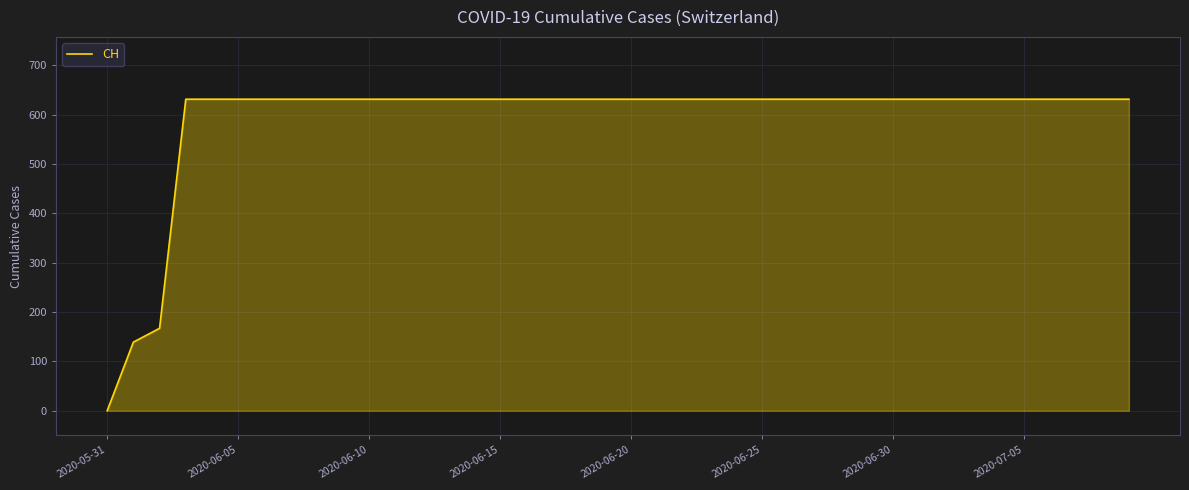

What is the sum of all values?

23653